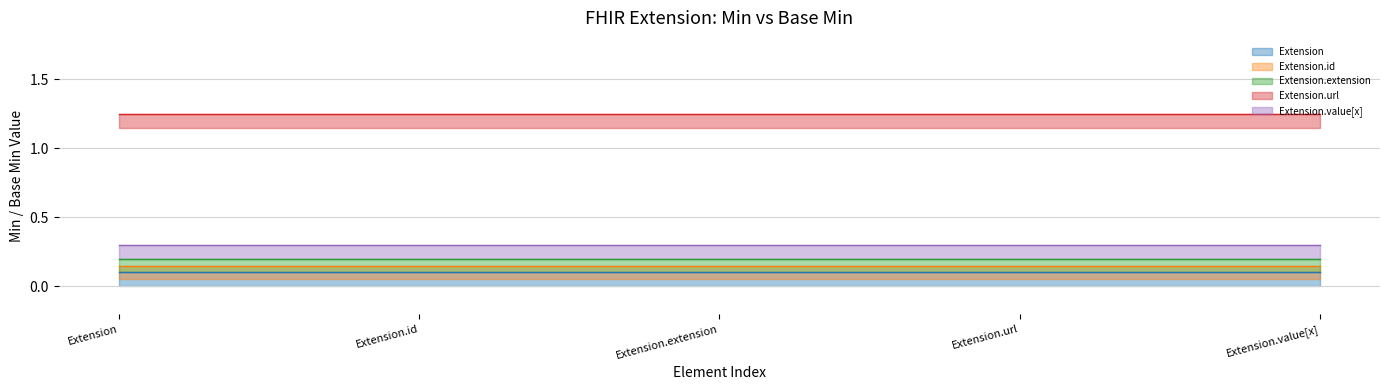

True or false: Extension has more than 0 points higher than both neighbors.

False